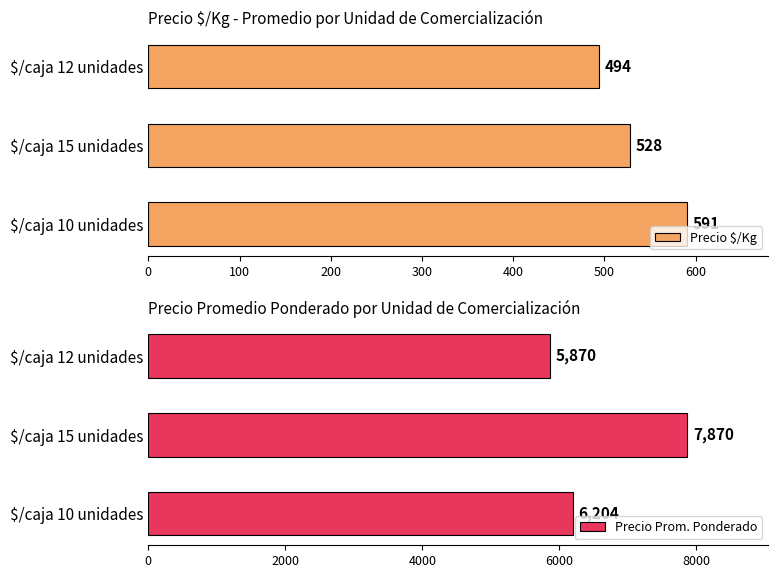

Where is Precio $/Kg nearest to the value 542?

$/caja 15 unidades